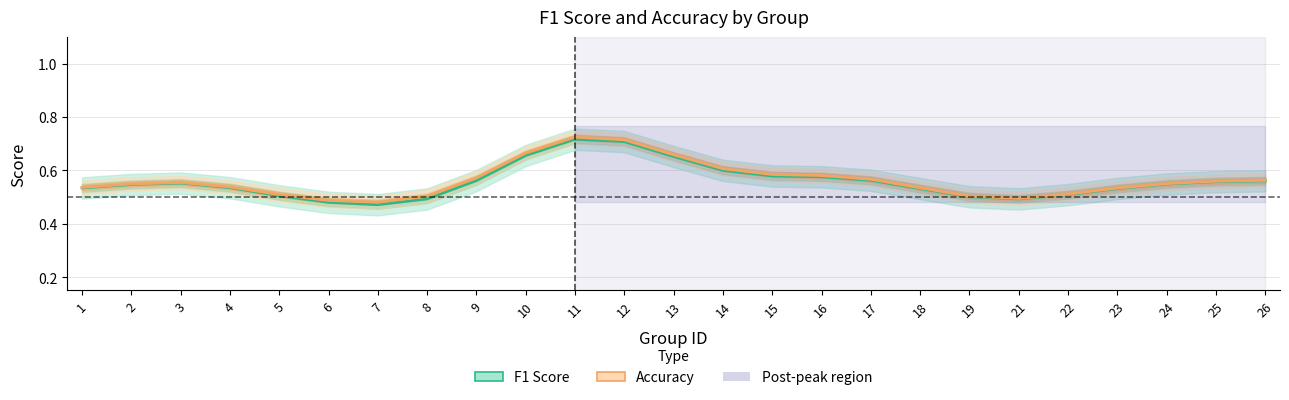

Rank the categories by Accuracy value from lowest to highest.

7, 6, 21, 8, 19, 5, 22, 23, 18, 1, 4, 2, 24, 3, 25, 26, 17, 9, 16, 15, 14, 13, 10, 12, 11